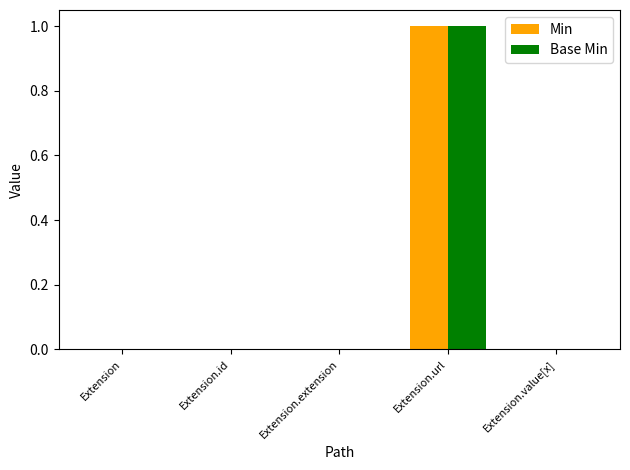

The value of Base Min at Extension.value[x] is -1. True or false?

False